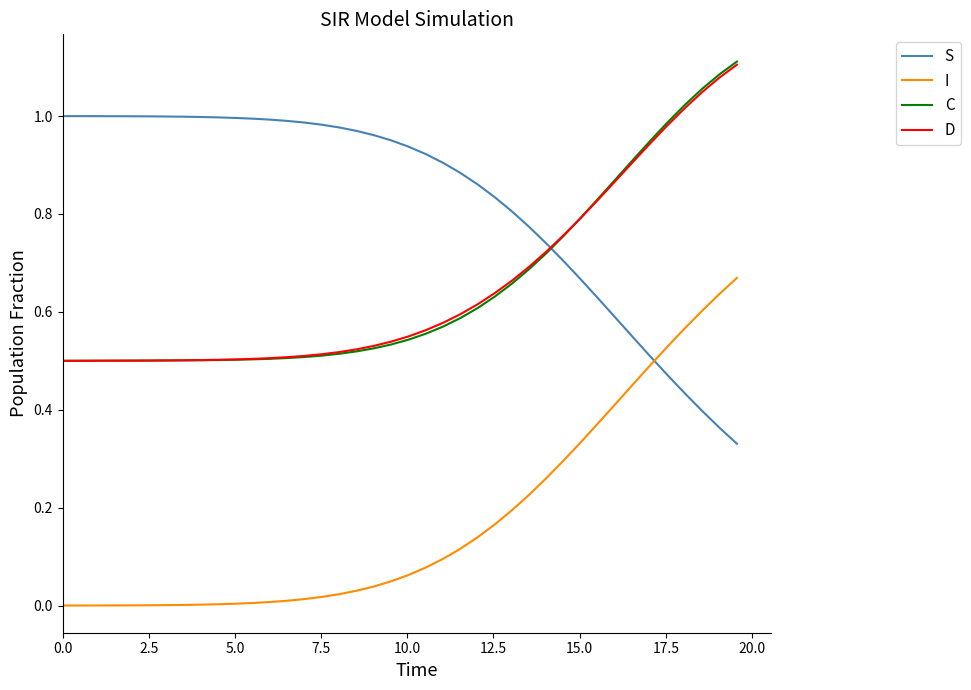

True or false: I and C cross at least once.

False